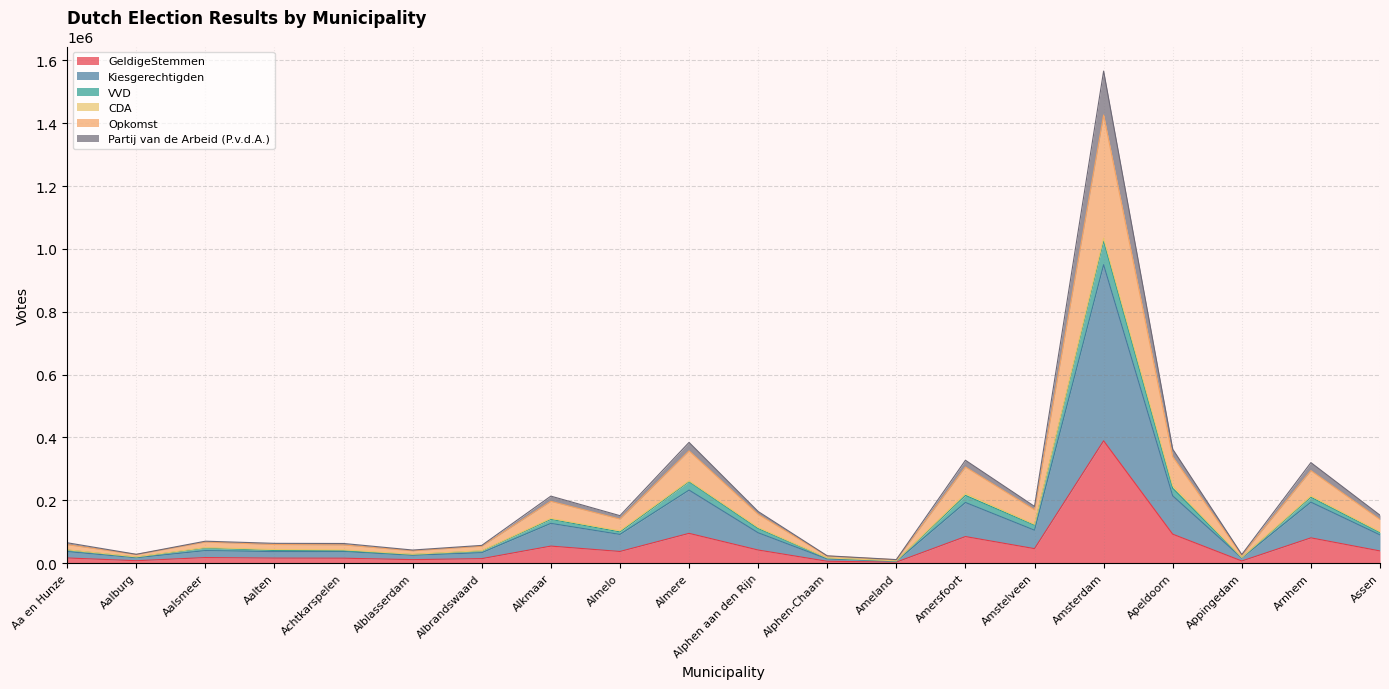

Where is the first local maximum for Kiesgerechtigden?

Aalsmeer